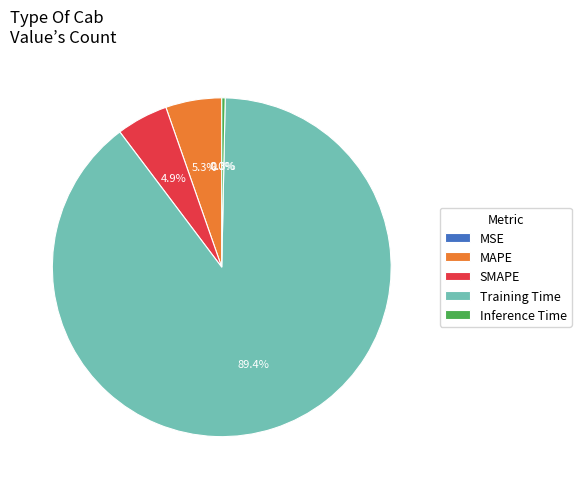

The SMAPE slice represents 14% of the pie. True or false?

False